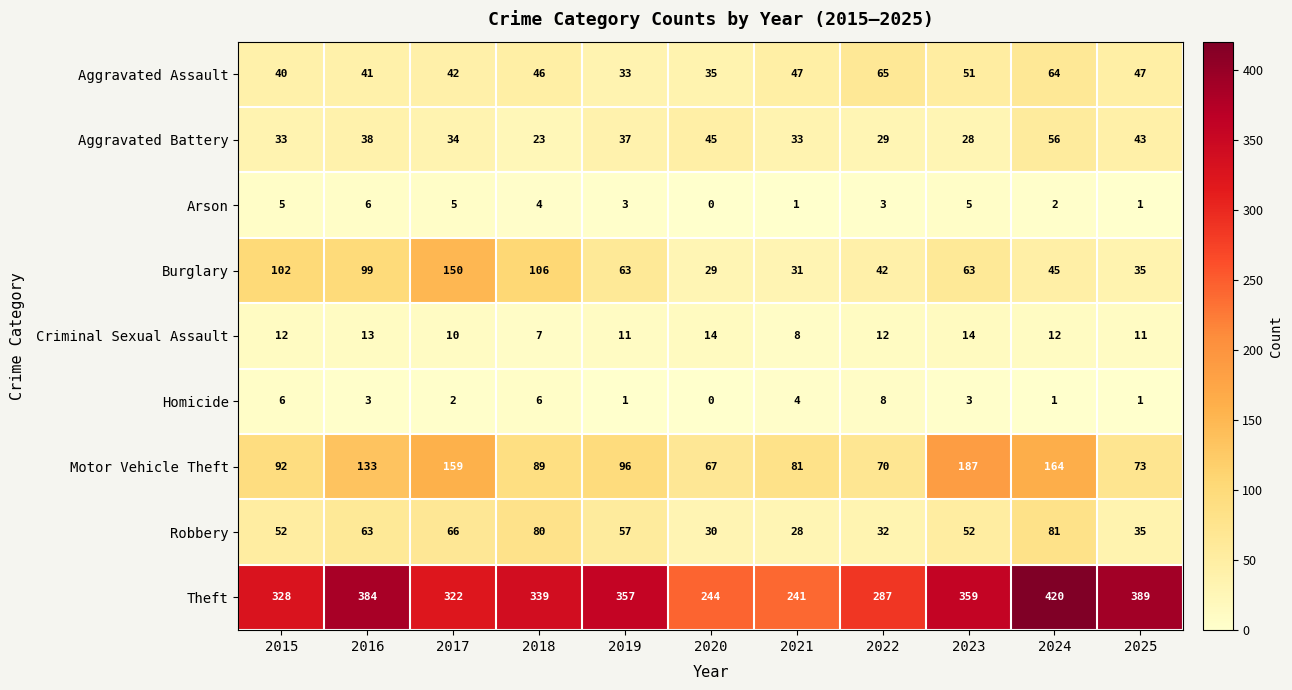

Which category has the lowest value across all series?

2020